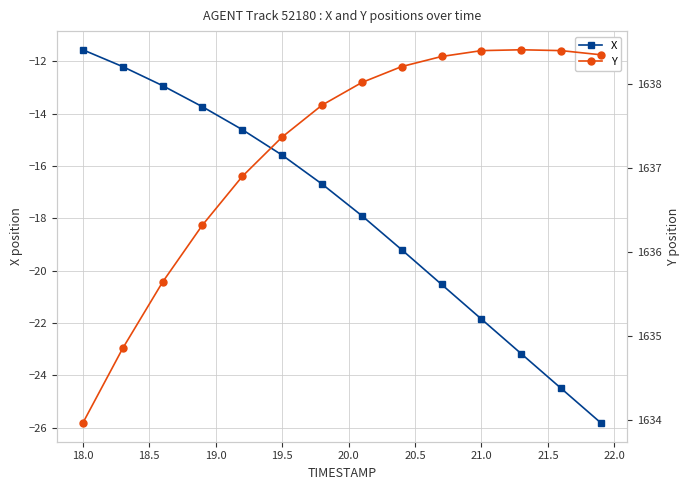

List the series in order of their peak value, lowest first.

X, Y